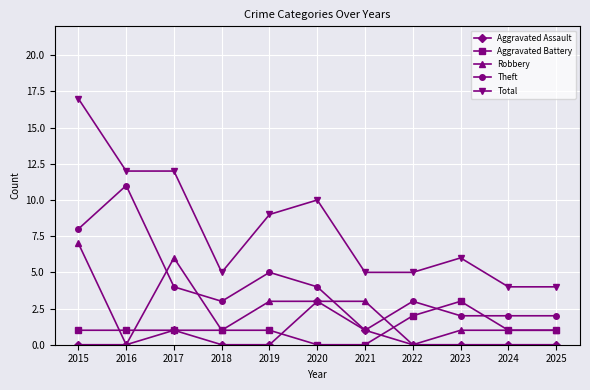

At which label is Total closest to 10?

2020